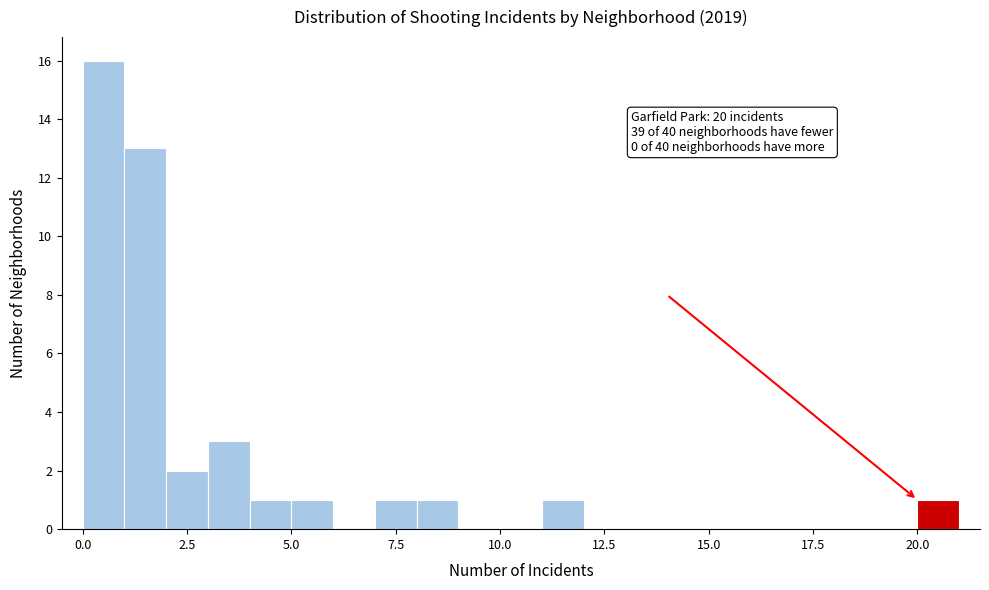

Read against the x-axis, roughly where is the centre of the tallest bar?

0.5